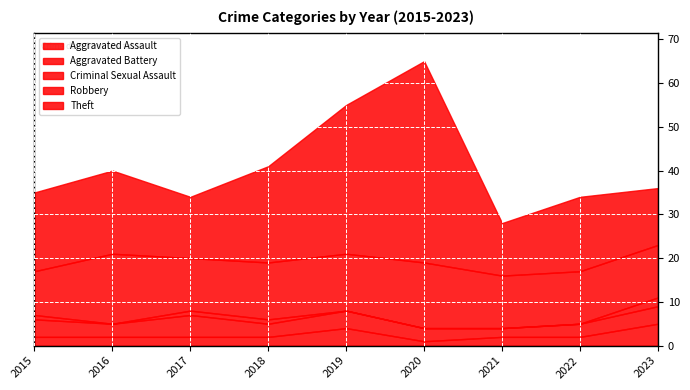

At which category is the sum across all series the highest?

2020